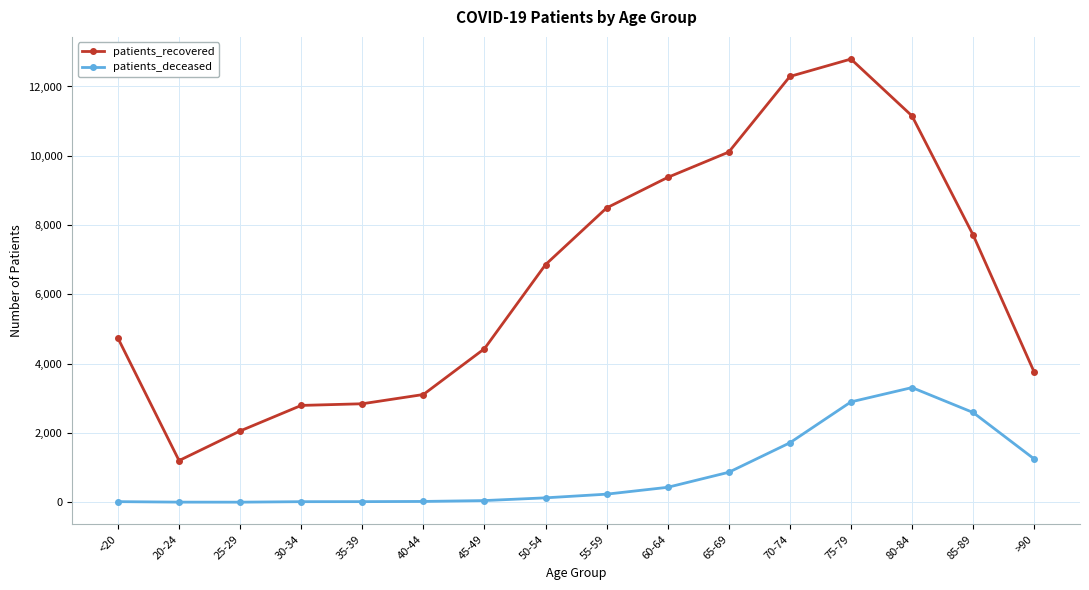

True or false: patients_deceased and patients_recovered cross at least once.

False